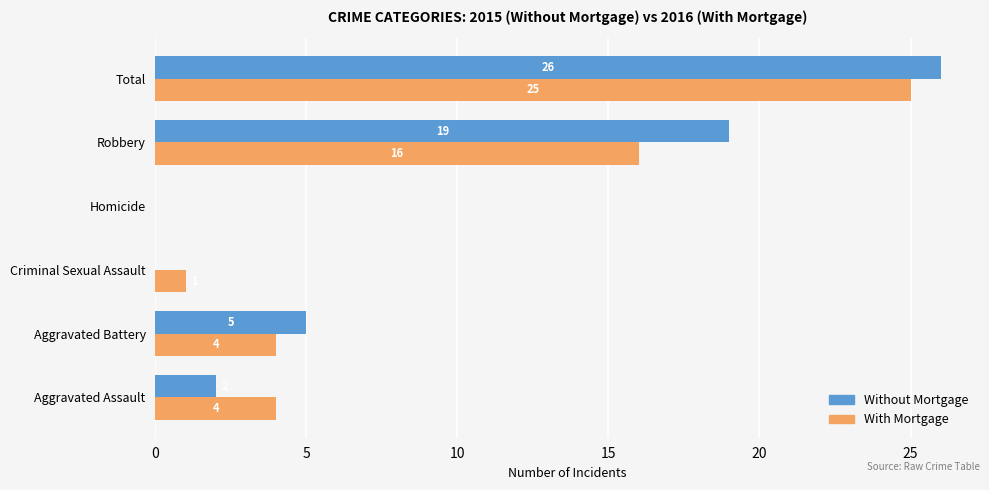

Which label corresponds to the largest value in the chart?

Total